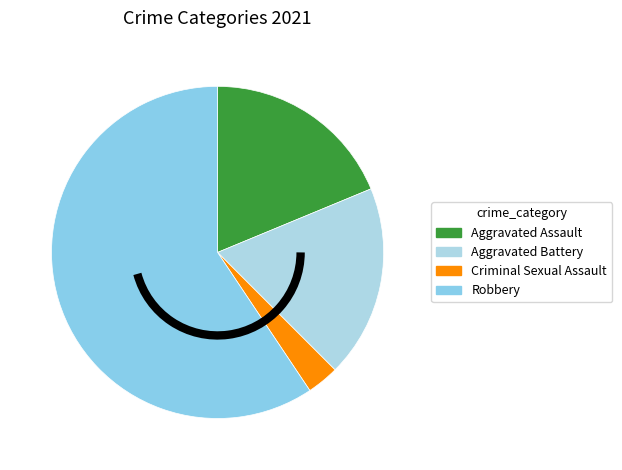

What is the largest slice in the pie chart?

Robbery